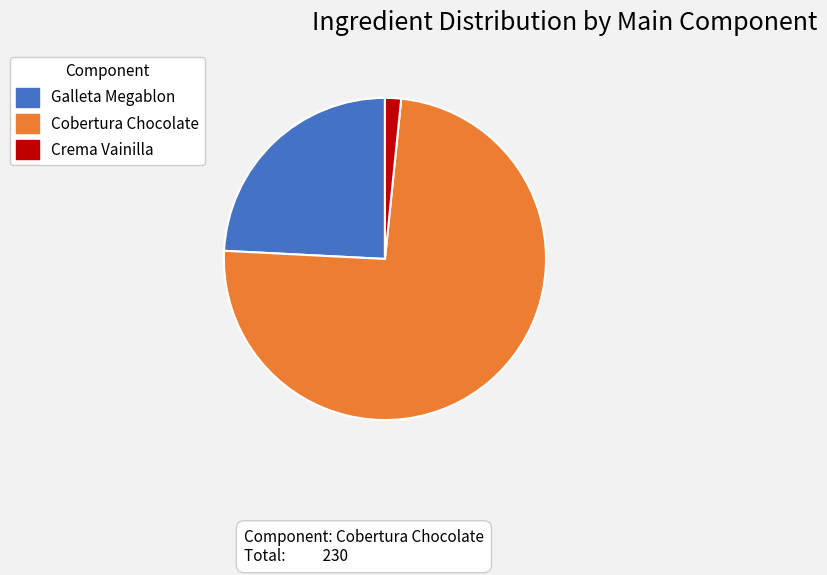

How many segments does this pie chart have?

3